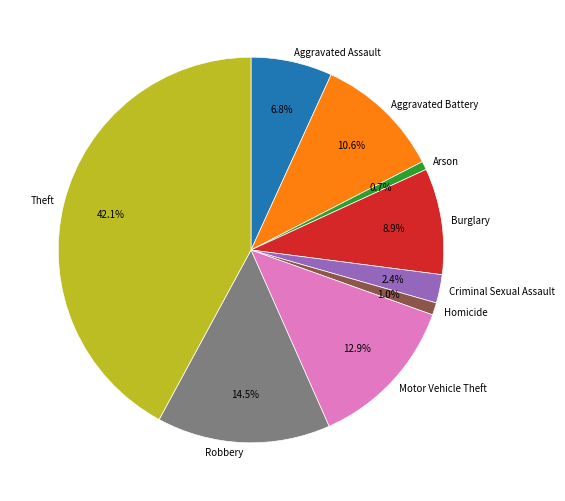

Is it true that Aggravated Battery is 4% of the pie?

False